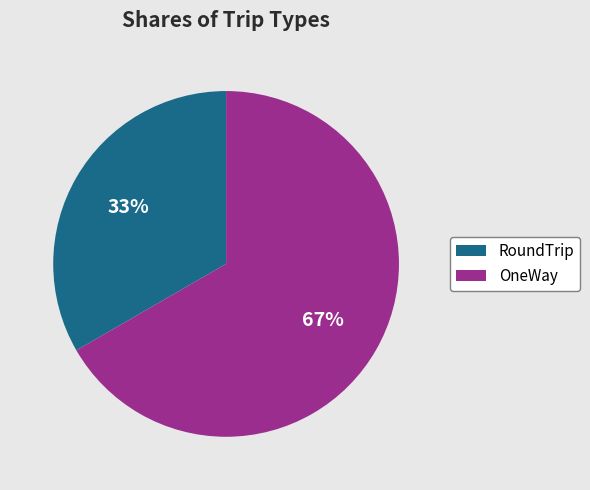

How many slices are in this pie chart?

2